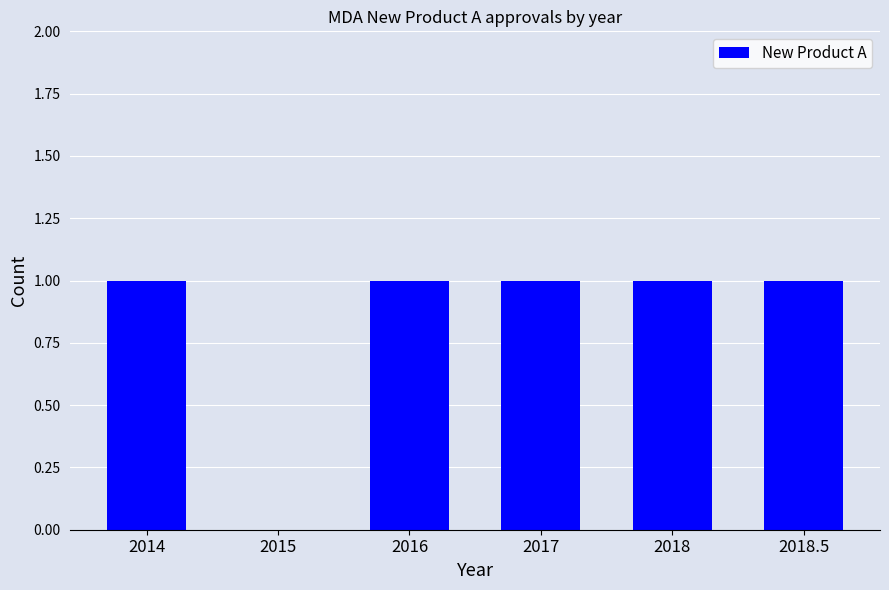

How many data points does each series have?

6